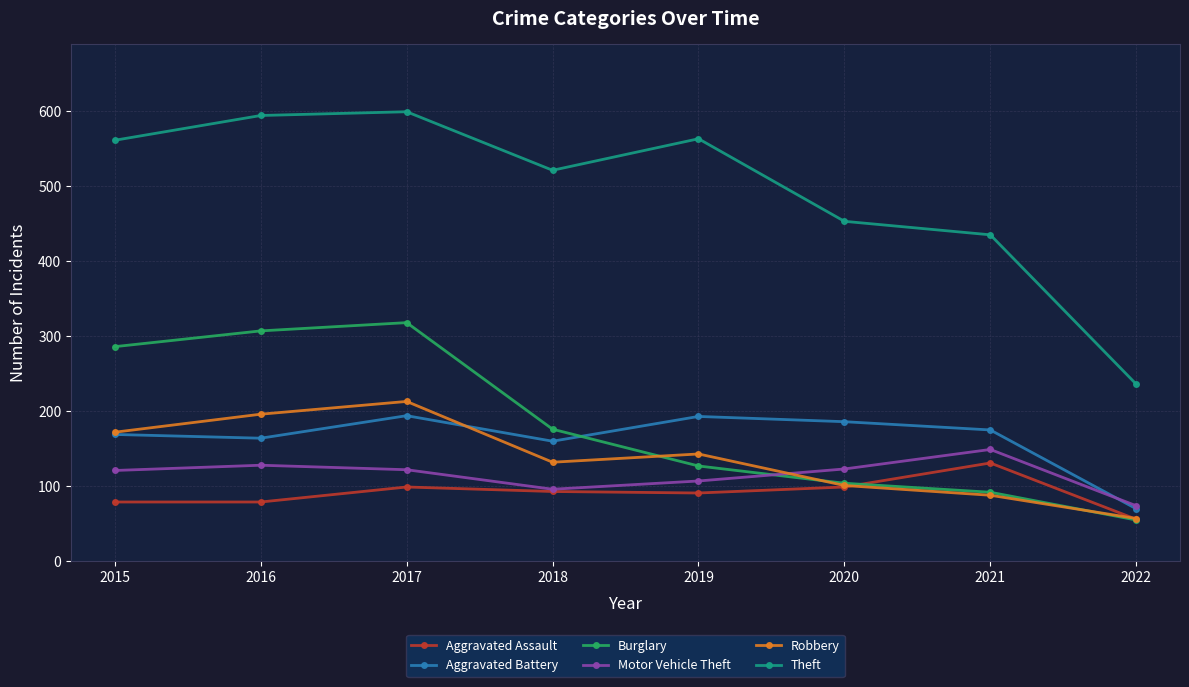

The value of Aggravated Assault at 2018 is 152. True or false?

False